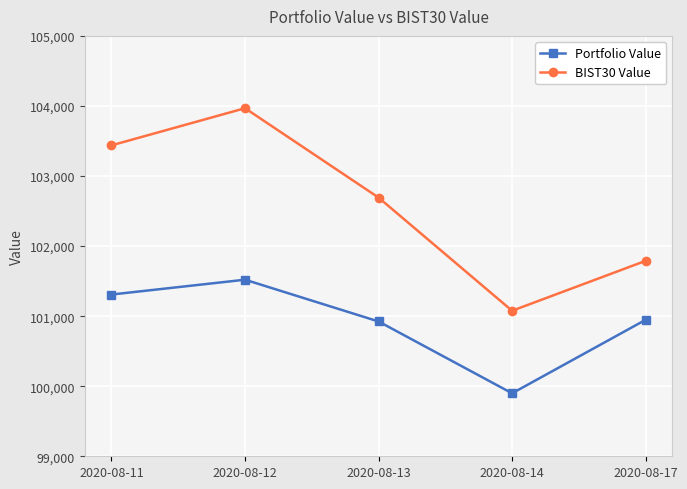

True or false: BIST30 Value and Portfolio Value intersect in this chart.

False